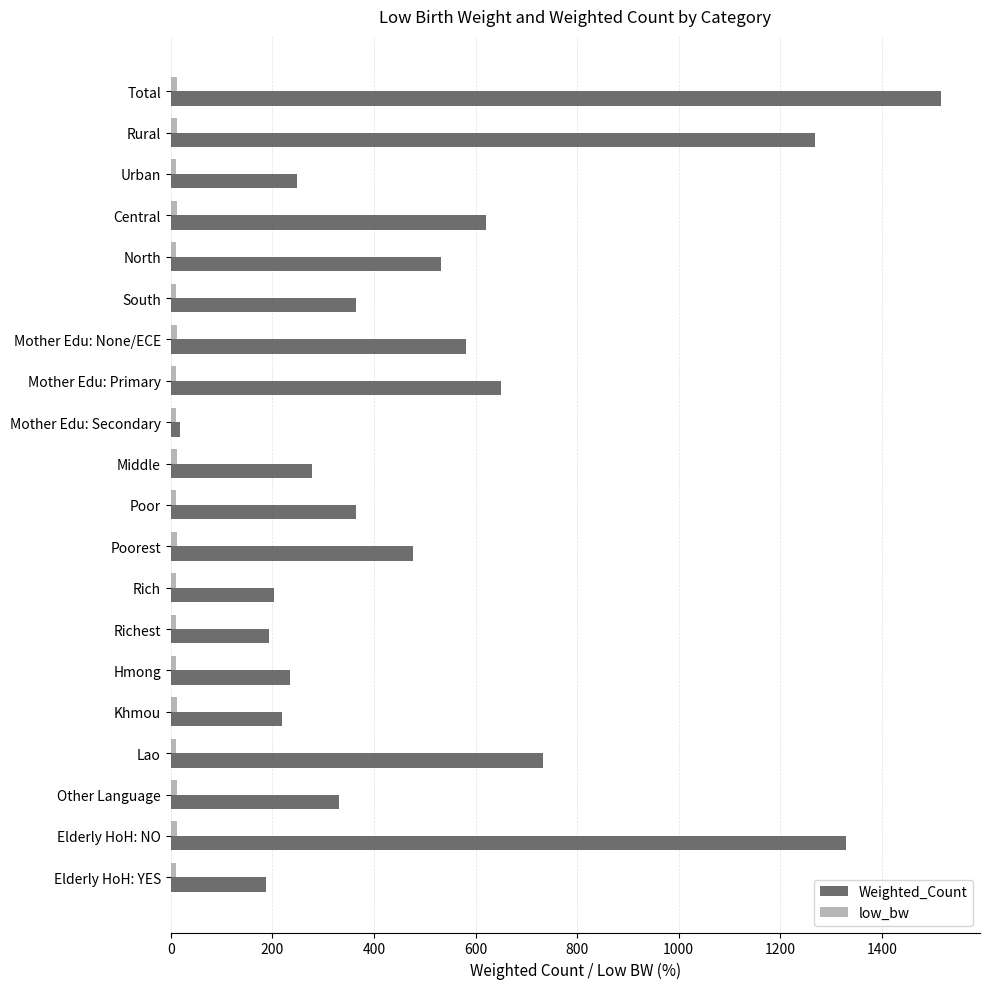

The value of Weighted_Count at Rich is 333.2. True or false?

False